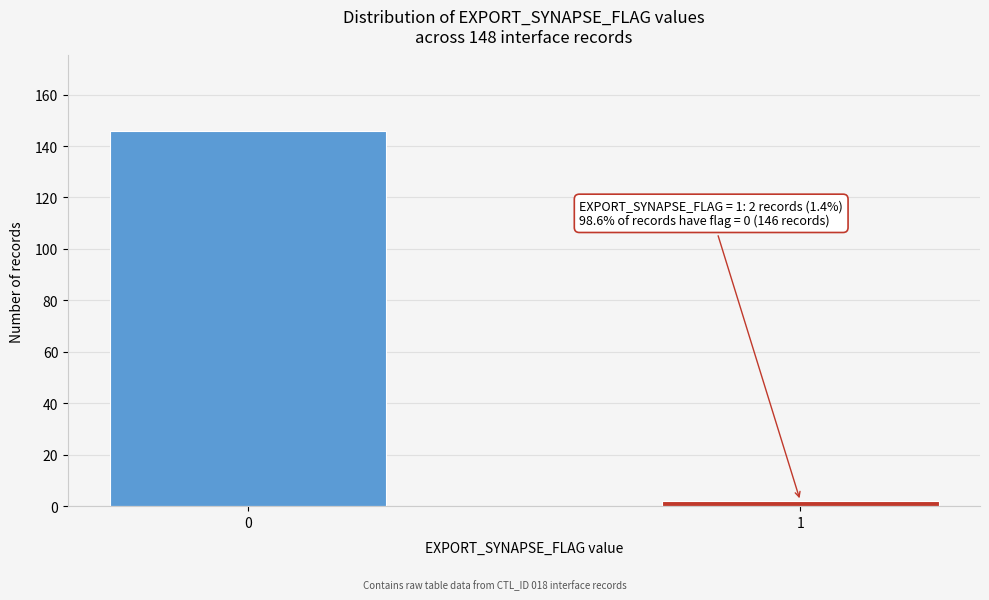

Reading left to right, transcribe all the data shown in this chart.

0=146	1=2